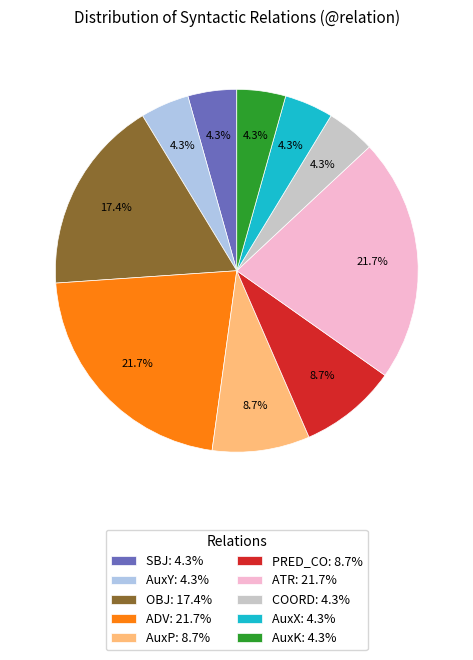

What percentage is NOT represented by AuxX: 4.3%?

95.7%